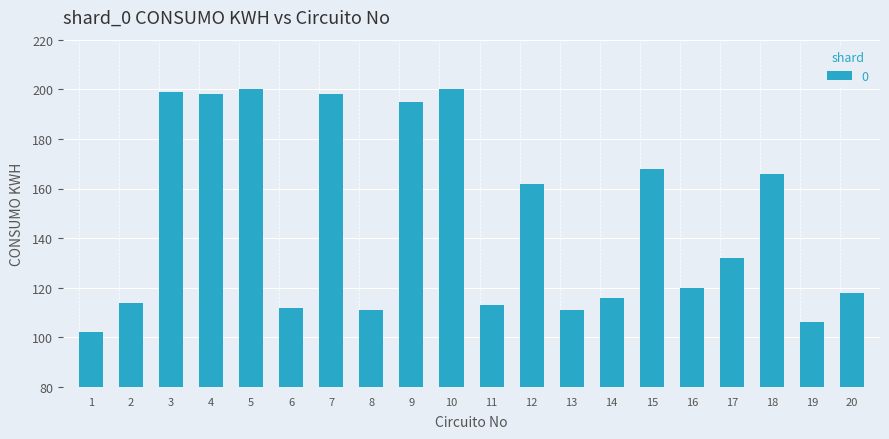

The chart shows a value of 111 at 13. True or false?

True